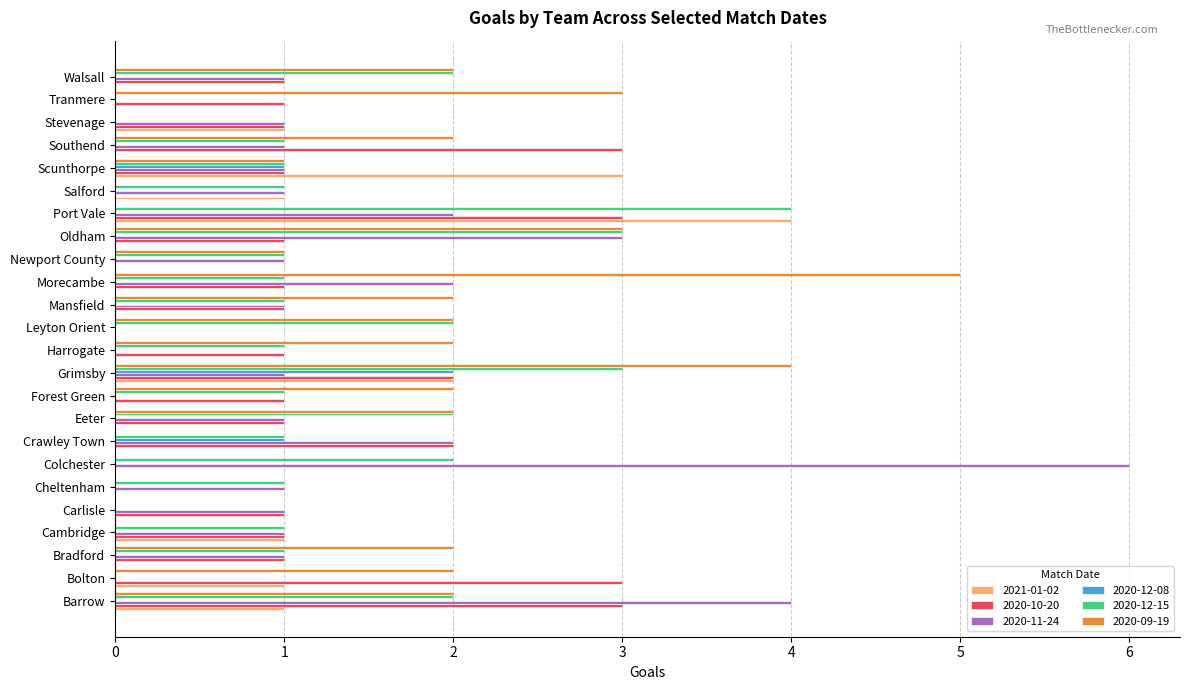

At which category is the sum across all series the highest?

Grimsby